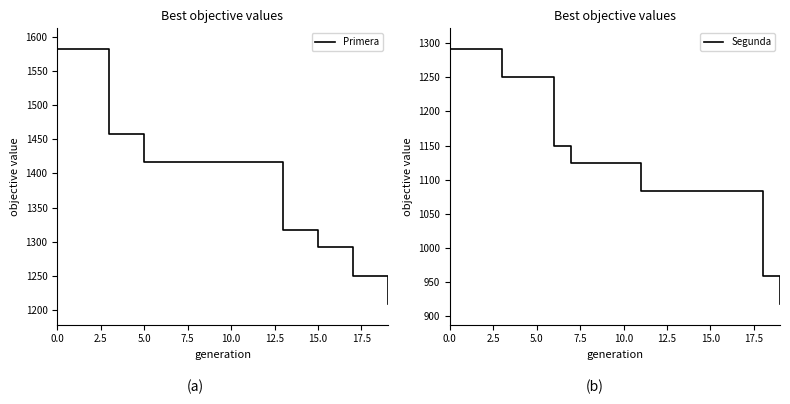

Does the chart display data point markers on the line(s)?

No